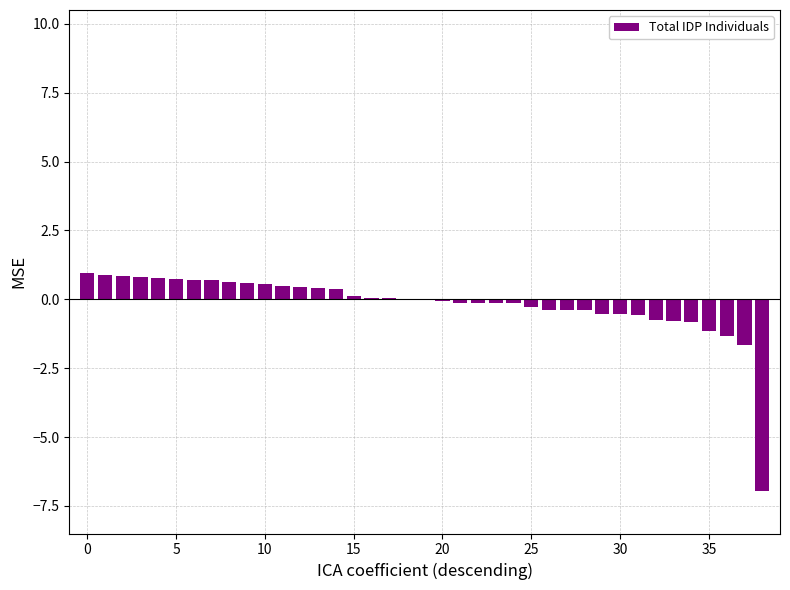

What is the greatest value displayed?

0.9